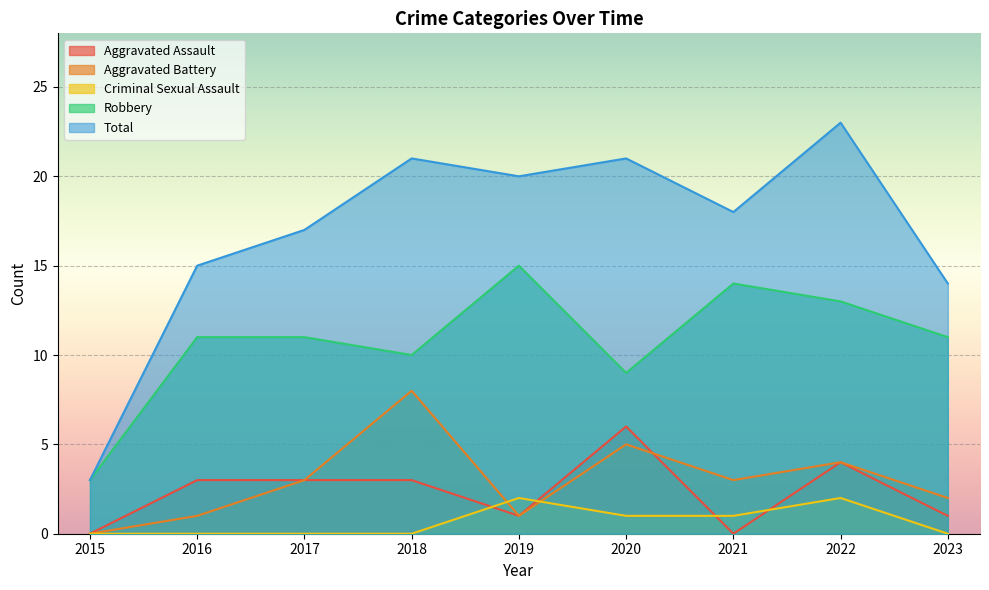

Is it true that Aggravated Battery equals 2 at 2021?

False